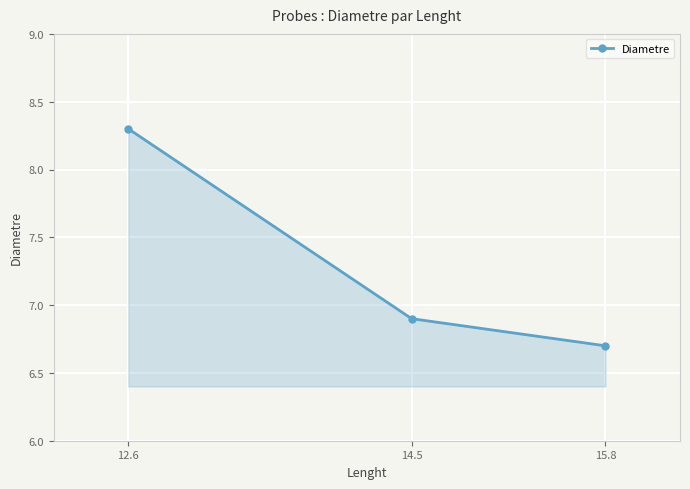

Reading left to right, what are all the values shown in this chart?

12.6=8.3	14.5=6.9	15.8=6.7